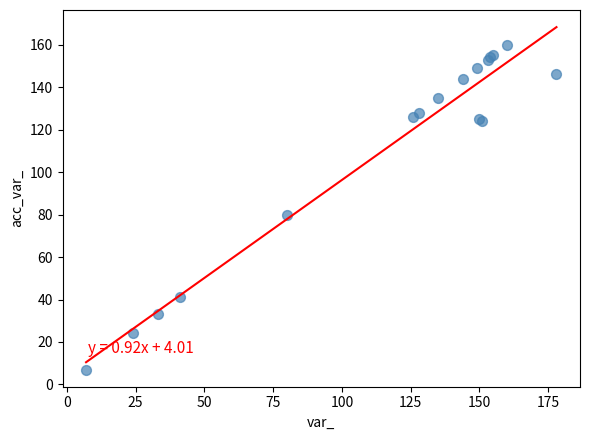

What Y value in the scatter plot is closest to 83?

80